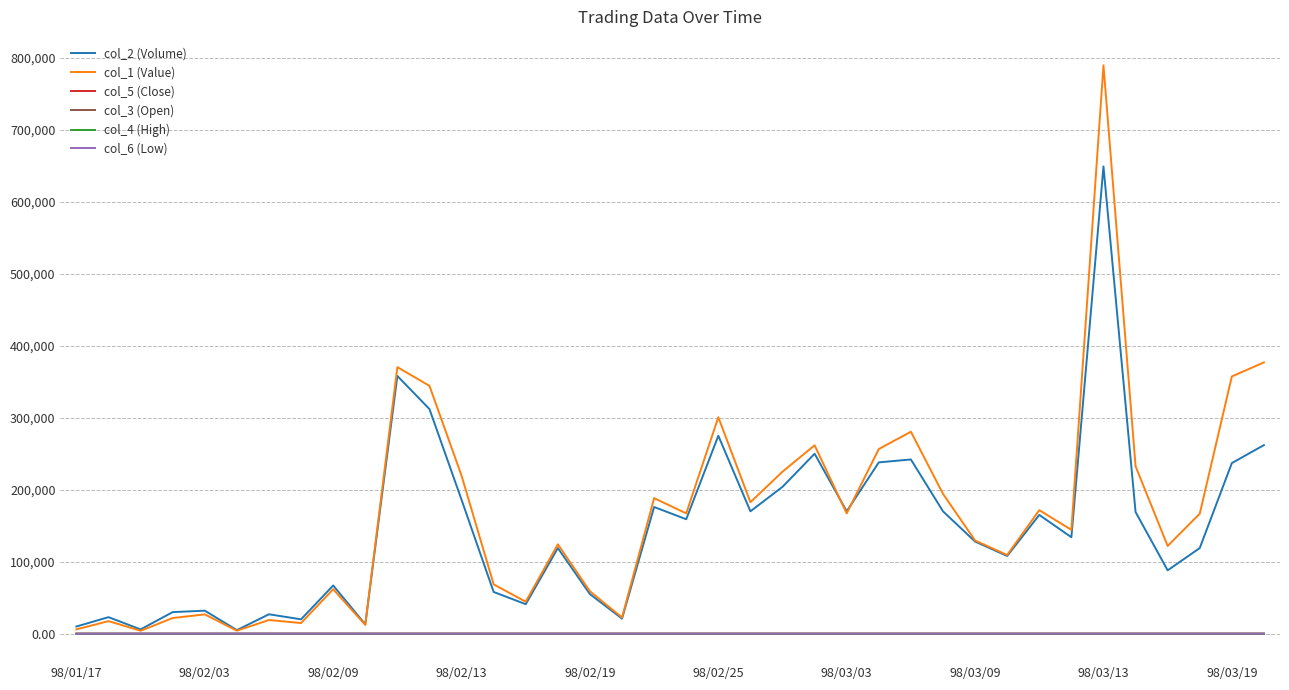

Which series has the largest range (max minus min)?

col_1 (Value)